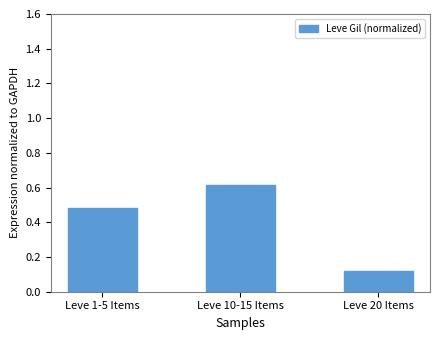

The chart shows a value of 0.2 at Leve 20 Items. True or false?

False